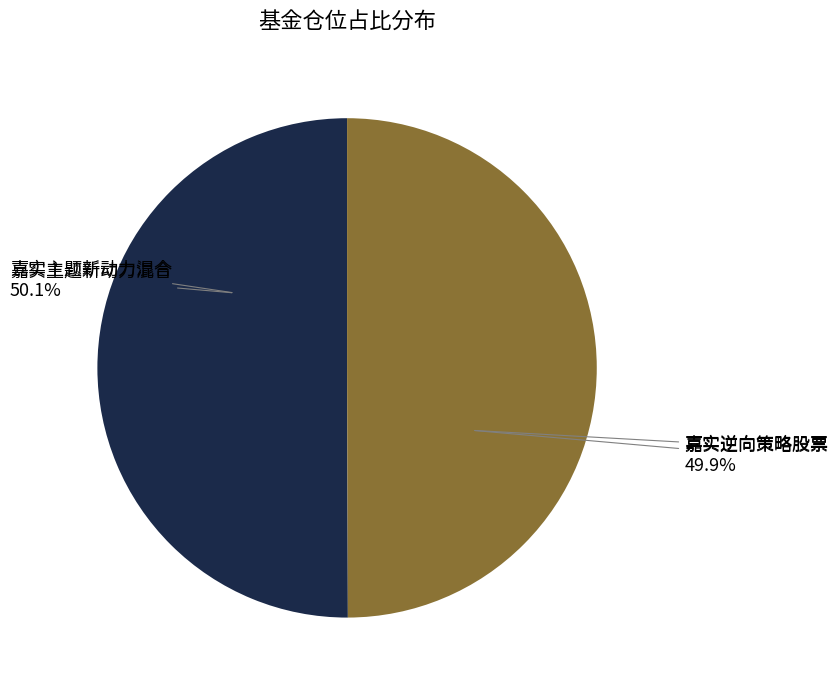

To the nearest percent, what portion does 嘉实逆向策略股票 represent?

50%